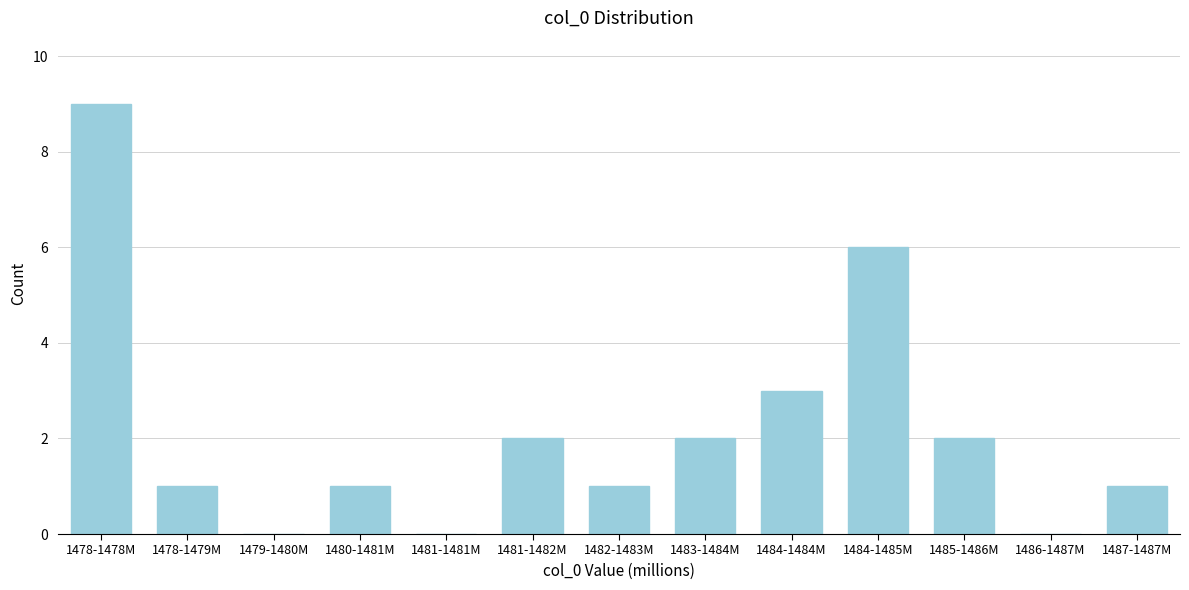

Reading right to left, what are all the values shown in this chart?

1487-1487M=1	1486-1487M=0	1485-1486M=2	1484-1485M=6	1484-1484M=3	1483-1484M=2	1482-1483M=1	1481-1482M=2	1481-1481M=0	1480-1481M=1	1479-1480M=0	1478-1479M=1	1478-1478M=9